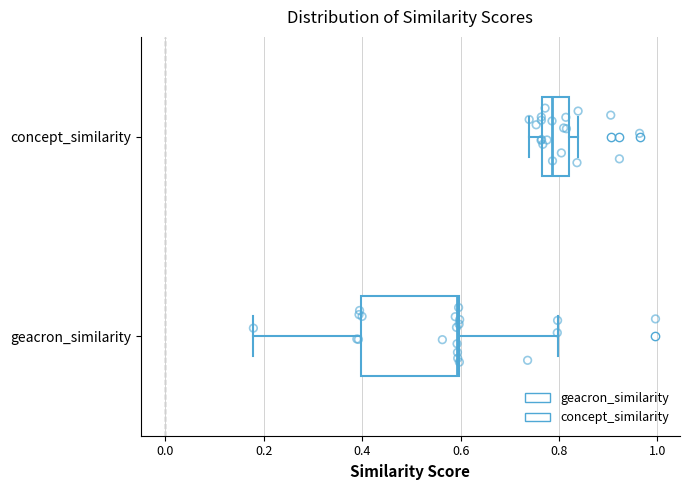

Comparing the boxes themselves (not the whiskers), which one is the widest?

geacron_similarity